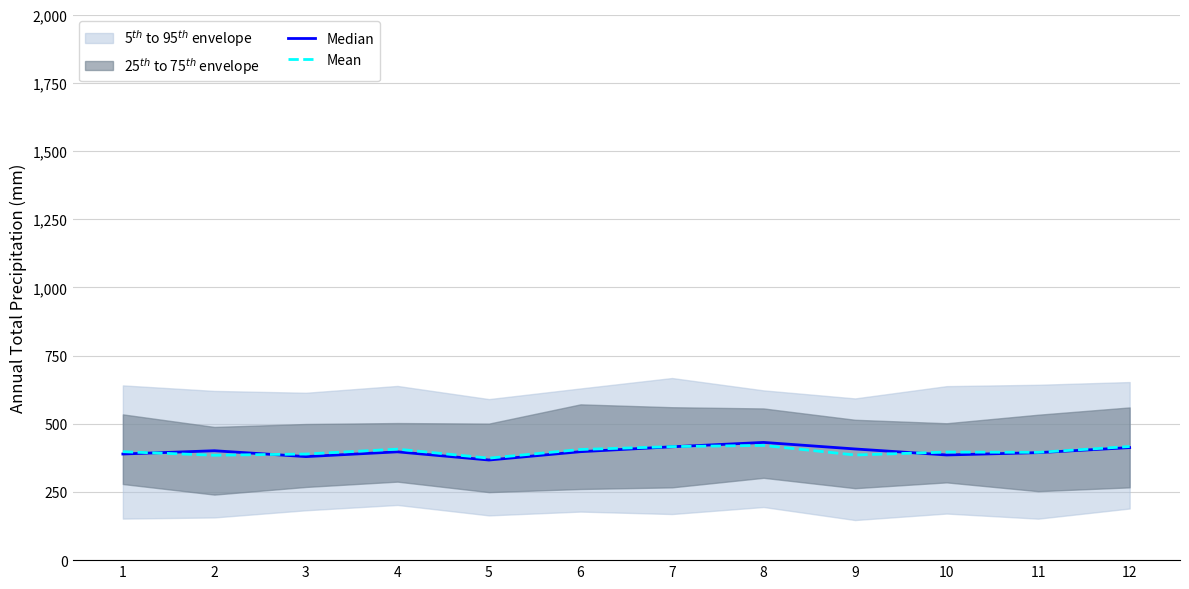

At how many categories does at least one series exceed 385?

11